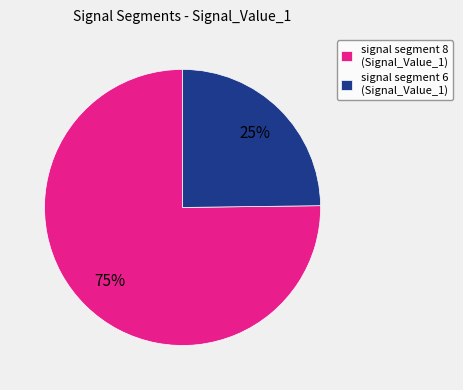

How many slices are in this pie chart?

2